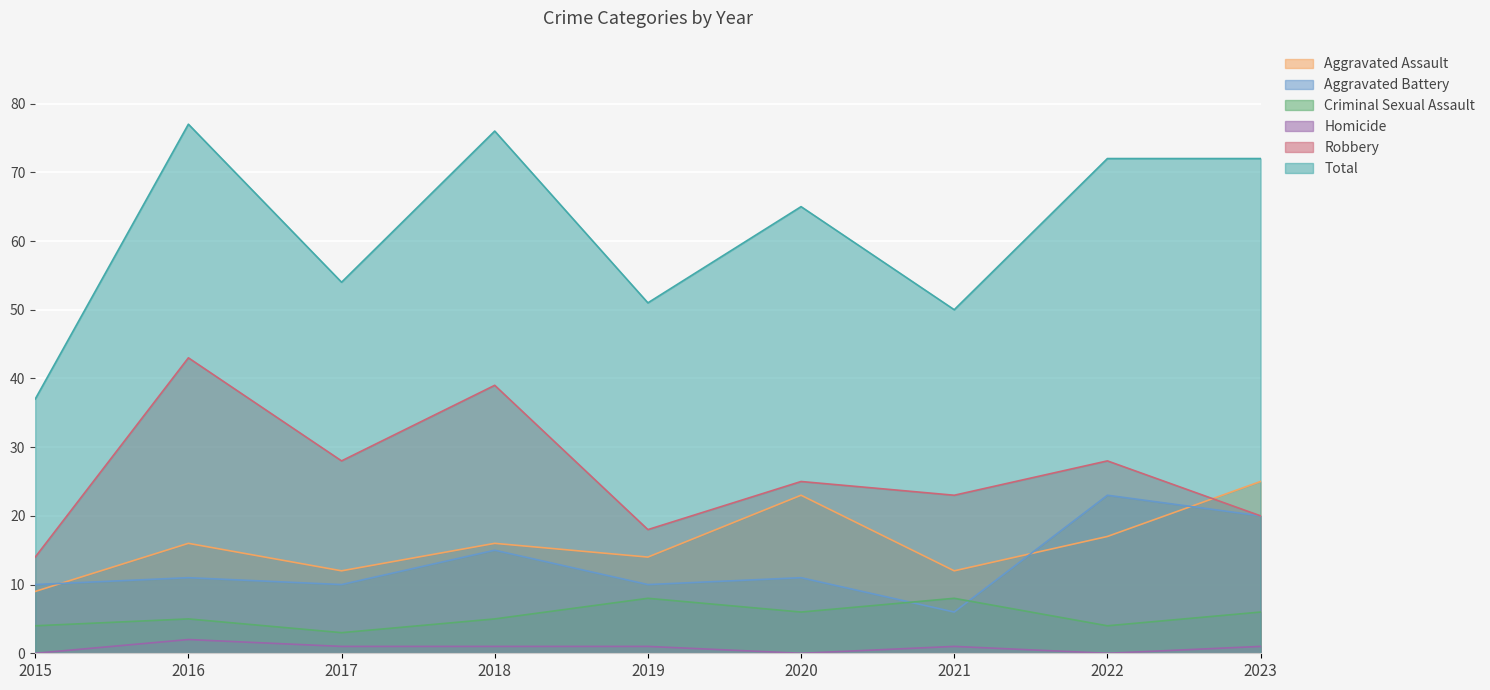

How many lines are shown in the chart?

6